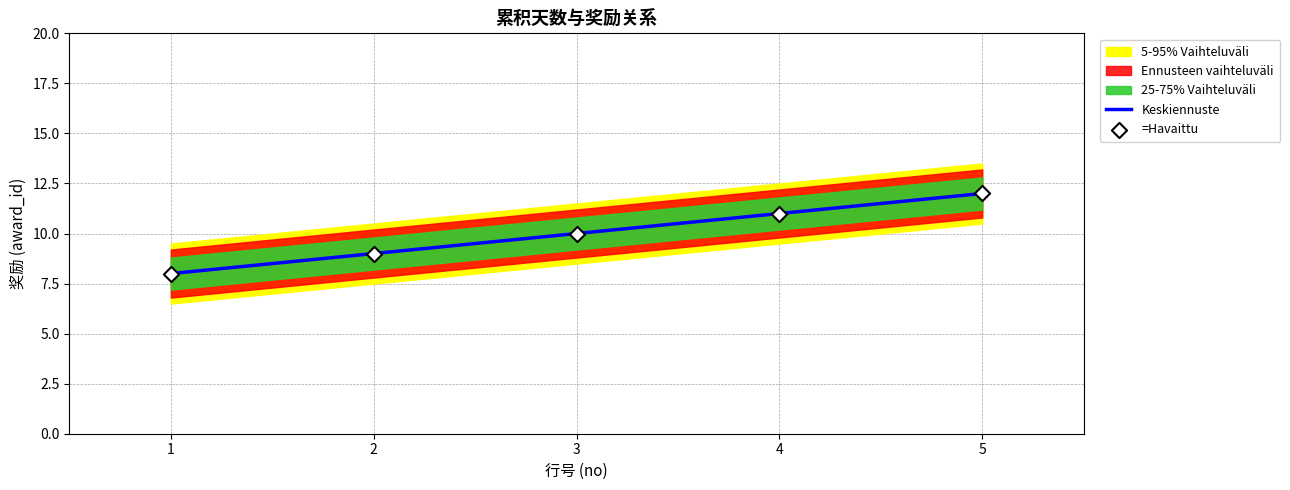

What is the total value across all series at 4?

22